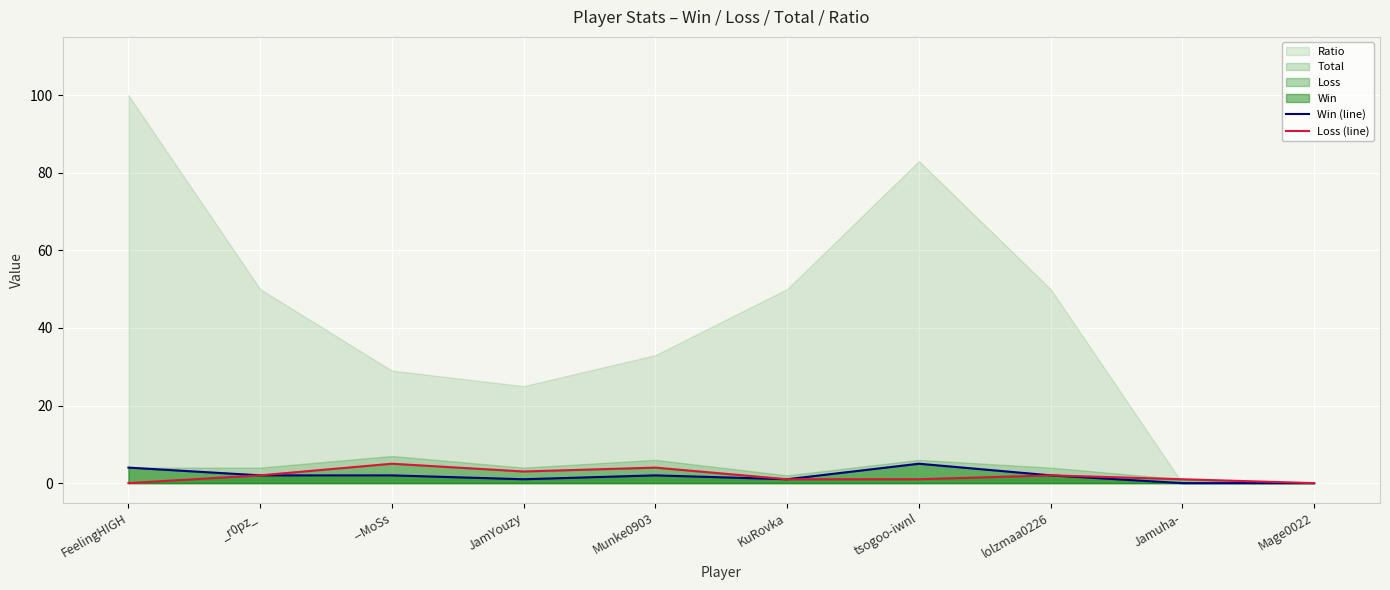

What position from the right is KuRovka?

5